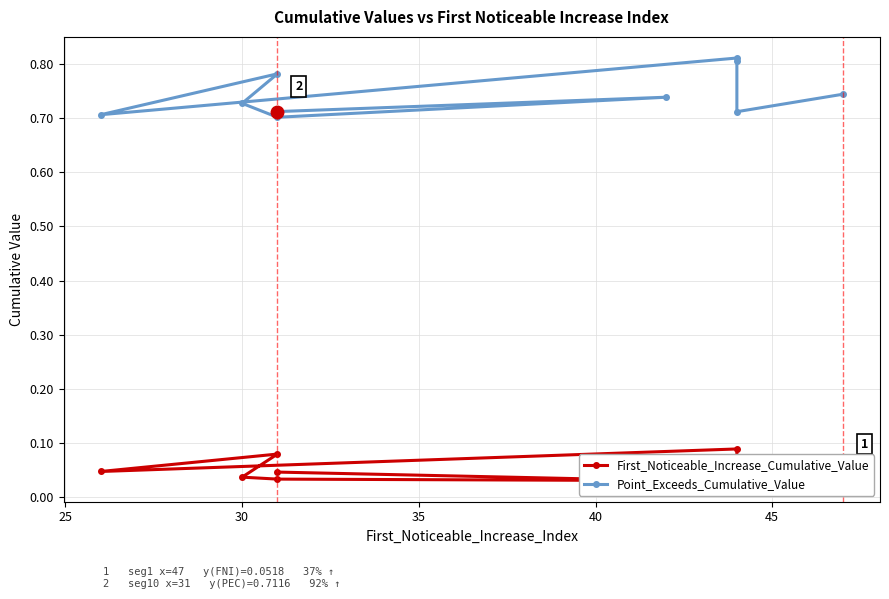

What are all the series names shown in the legend?

First_Noticeable_Increase_Cumulative_Value, Point_Exceeds_Cumulative_Value